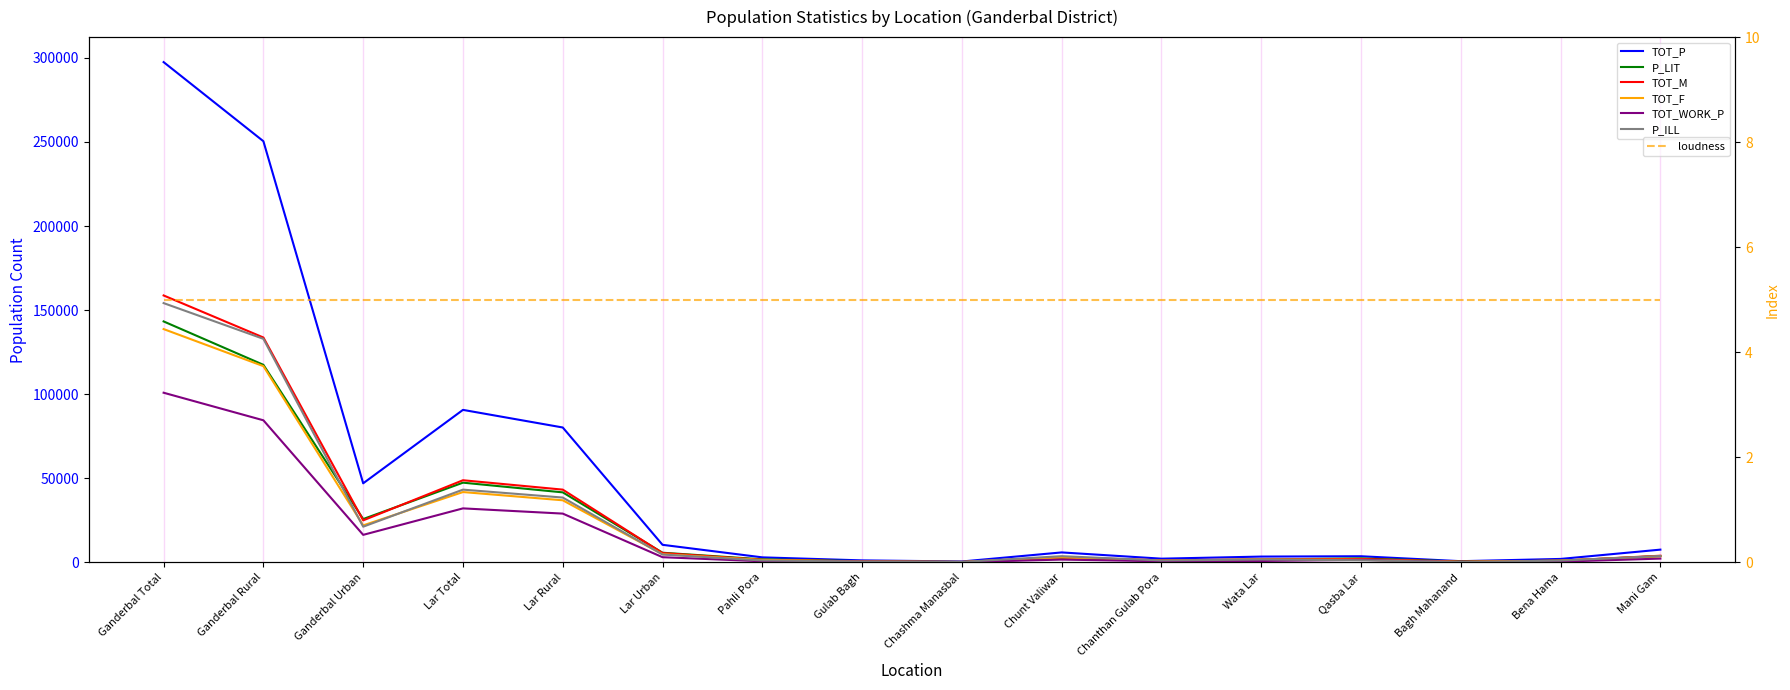

At how many categories does at least one series exceed 43486?

5